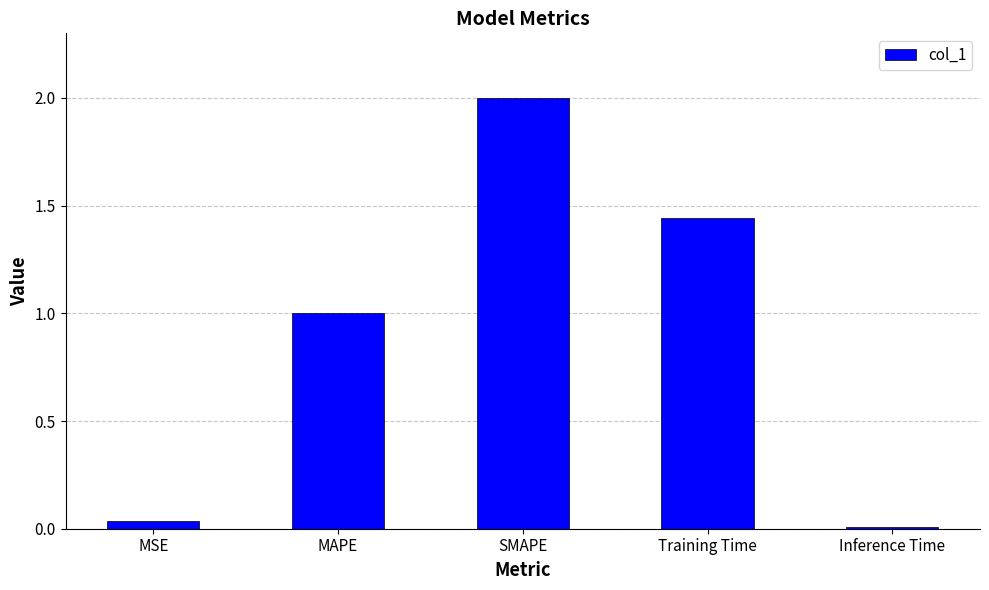

How many distinct data groups are displayed?

1